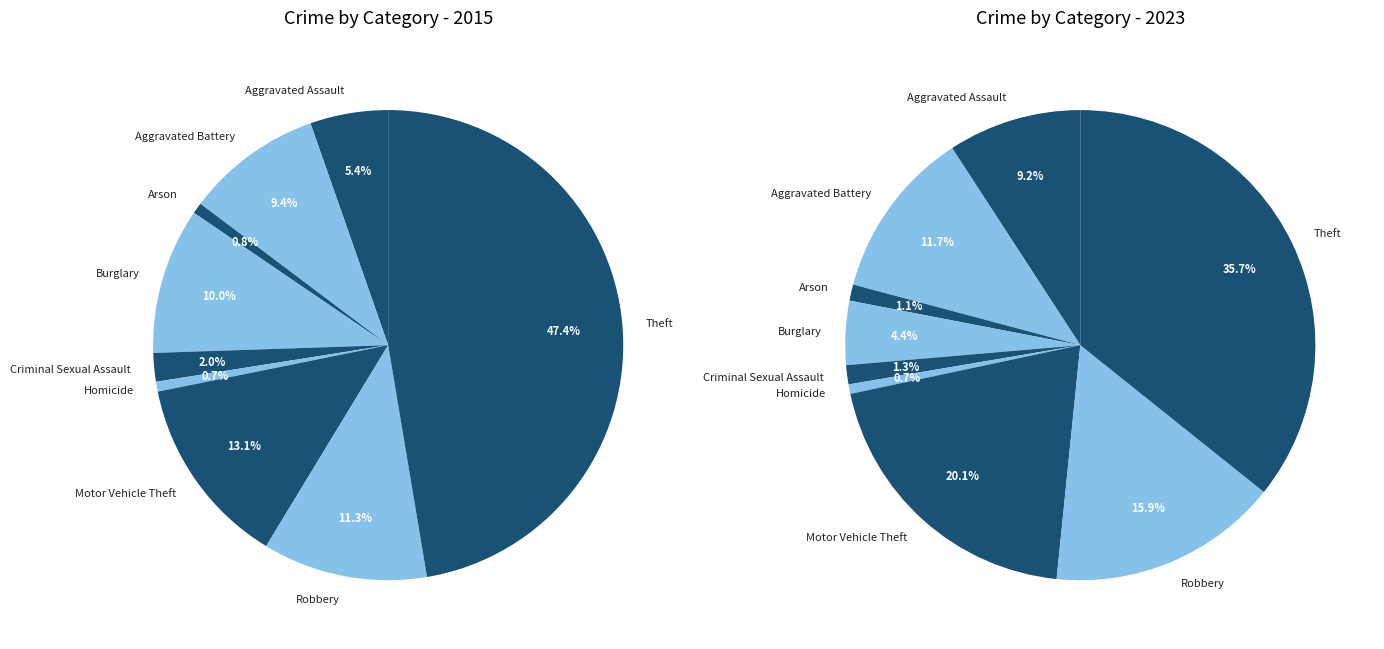

Is Theft the majority of the pie?

No